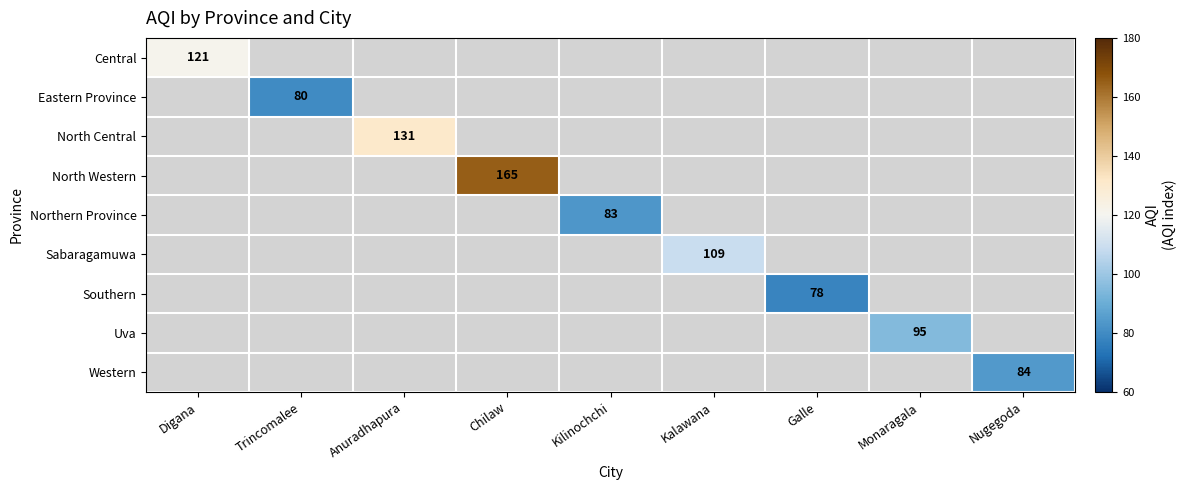

The Uva series shows 95 at Monaragala. True or false?

True